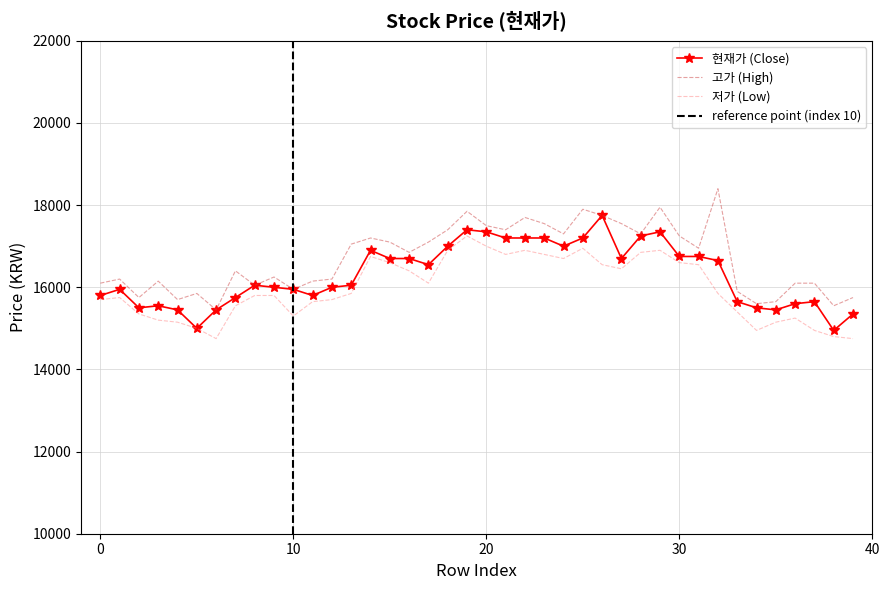

What is the ratio of the value at 7 to the value at 0?

1.0